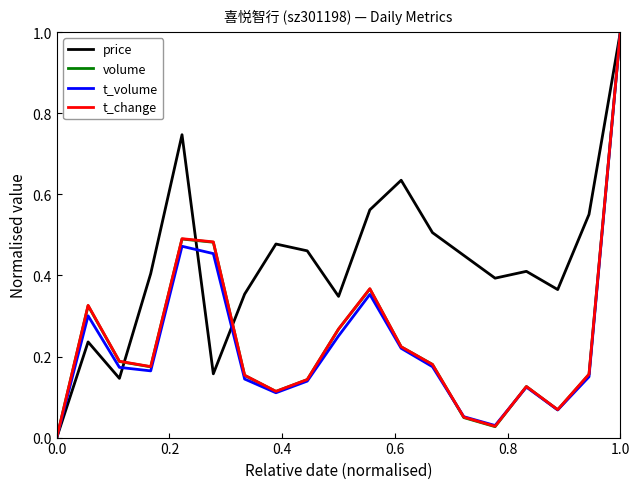

What is the maximum value for volume?

1.0